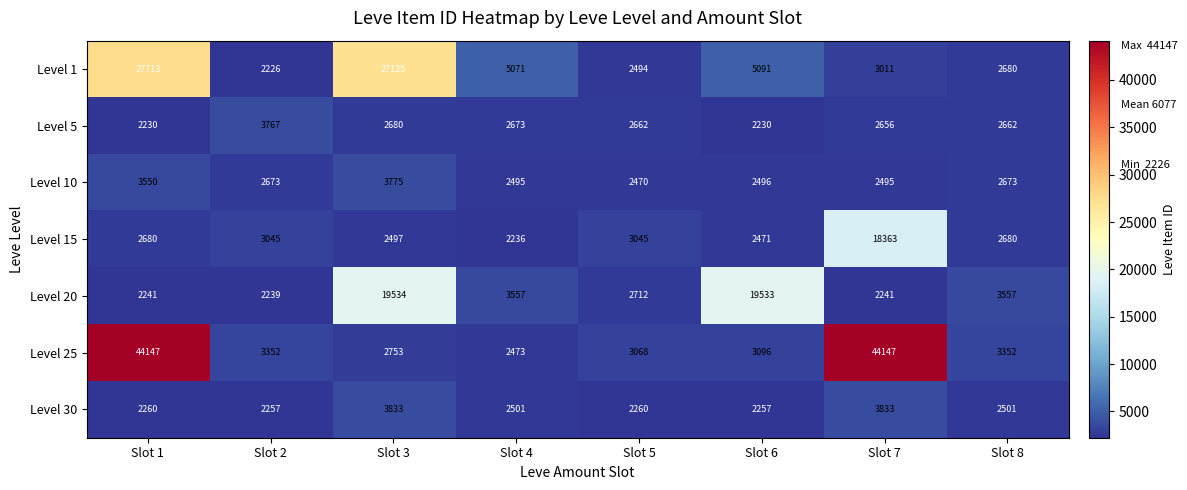

At Slot 4, list the series in order from smallest to largest.

Level 15, Level 25, Level 10, Level 30, Level 5, Level 20, Level 1